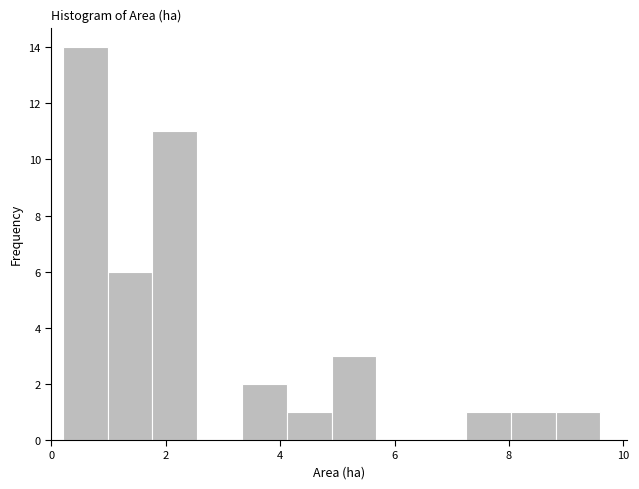

Around what value on the x-axis is the tallest bar? Give the approximate position of its centre, as read against the axis.

0.6